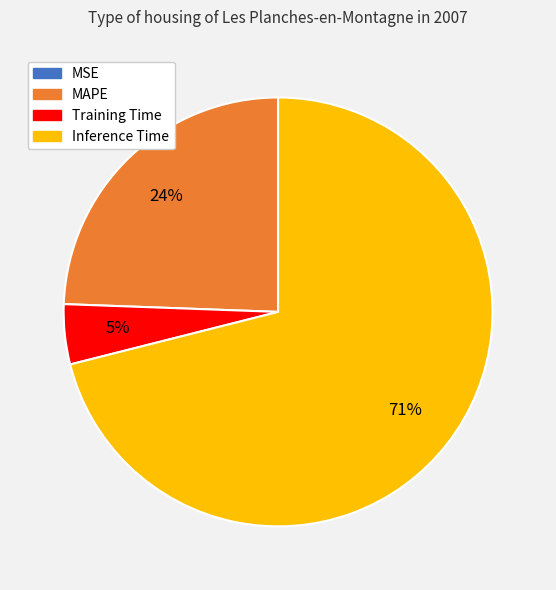

Between Training Time and Inference Time, which is larger?

Inference Time